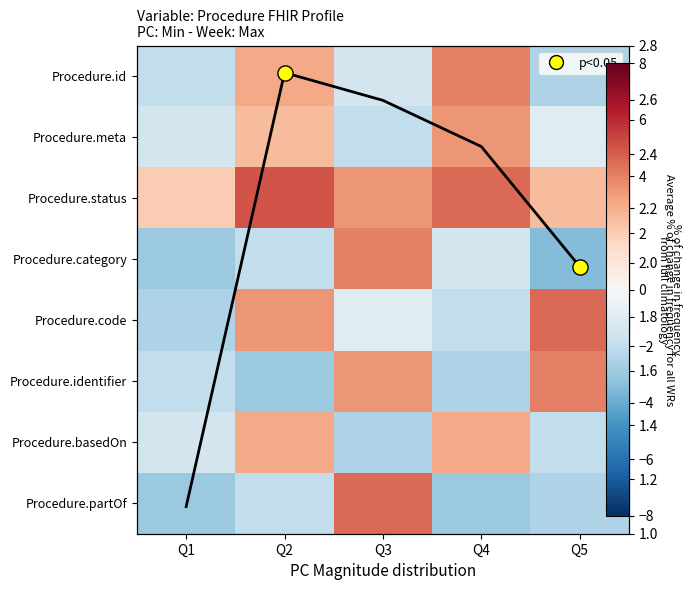

Is it true that Procedure.status equals 1.4 at Q4?

False